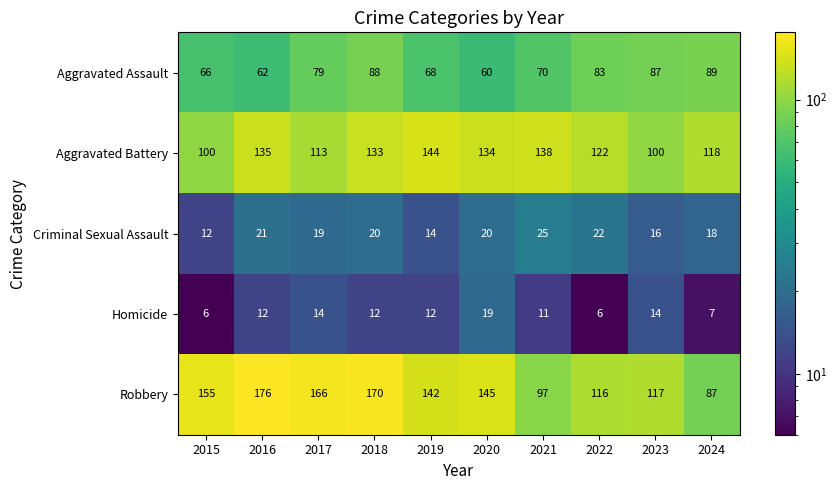

What is the sum of all Homicide values?

113